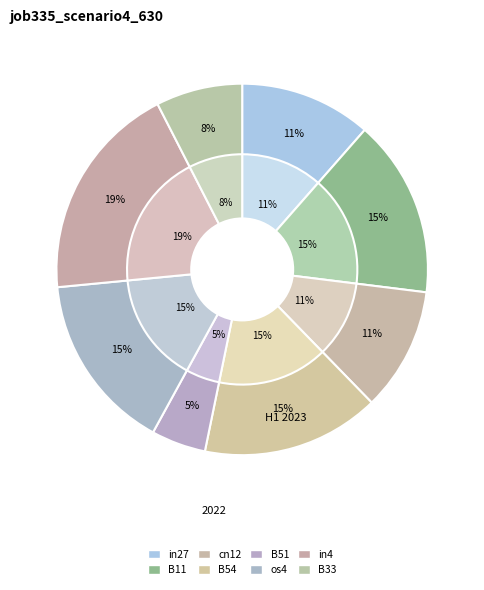

Which category has the biggest portion of the pie?

in4